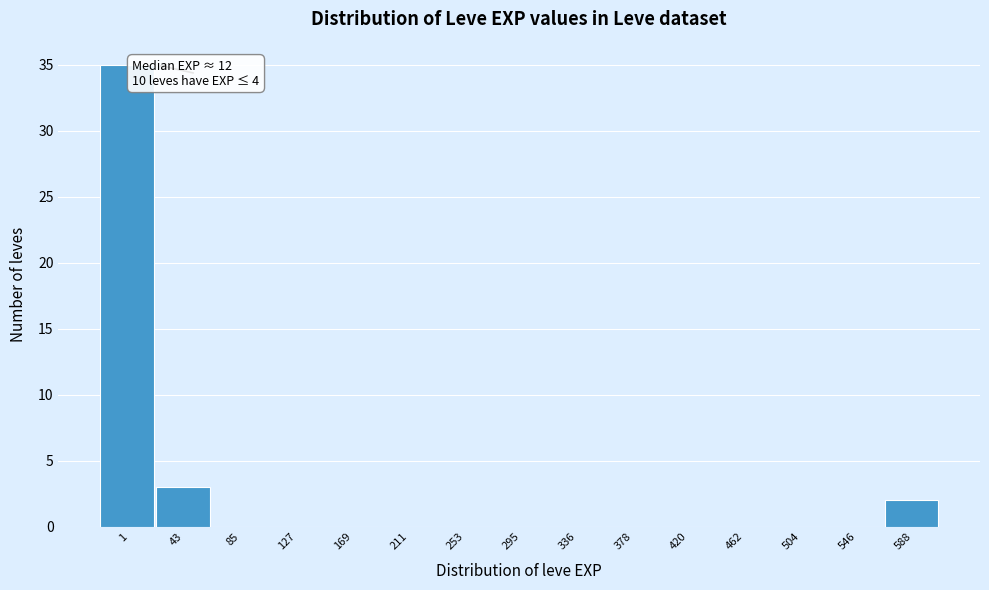

Reading left to right, extract all data points from this chart.

1=35	43=3	85=0	127=0	169=0	211=0	253=0	295=0	336=0	378=0	420=0	462=0	504=0	546=0	588=2